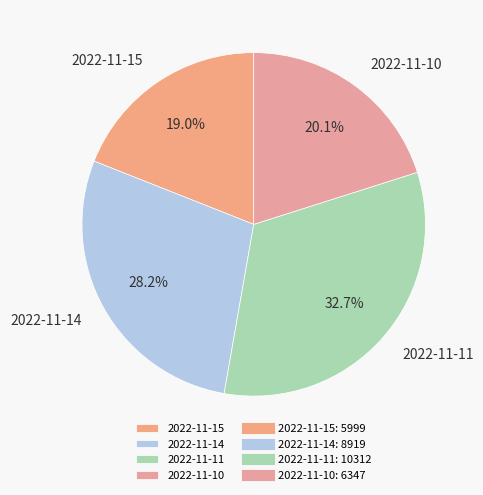

Does 2022-11-10 represent more than half of the total?

No